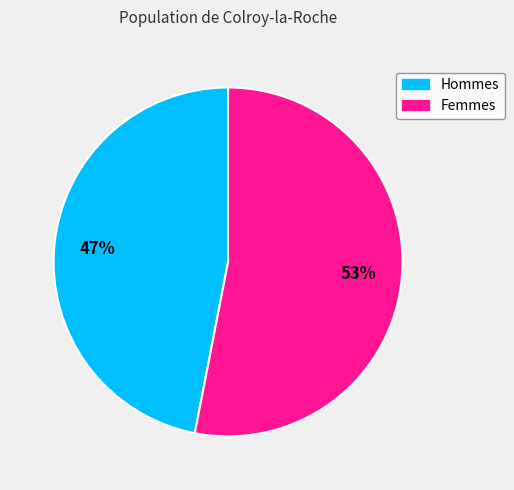

How many slices are in this pie chart?

2